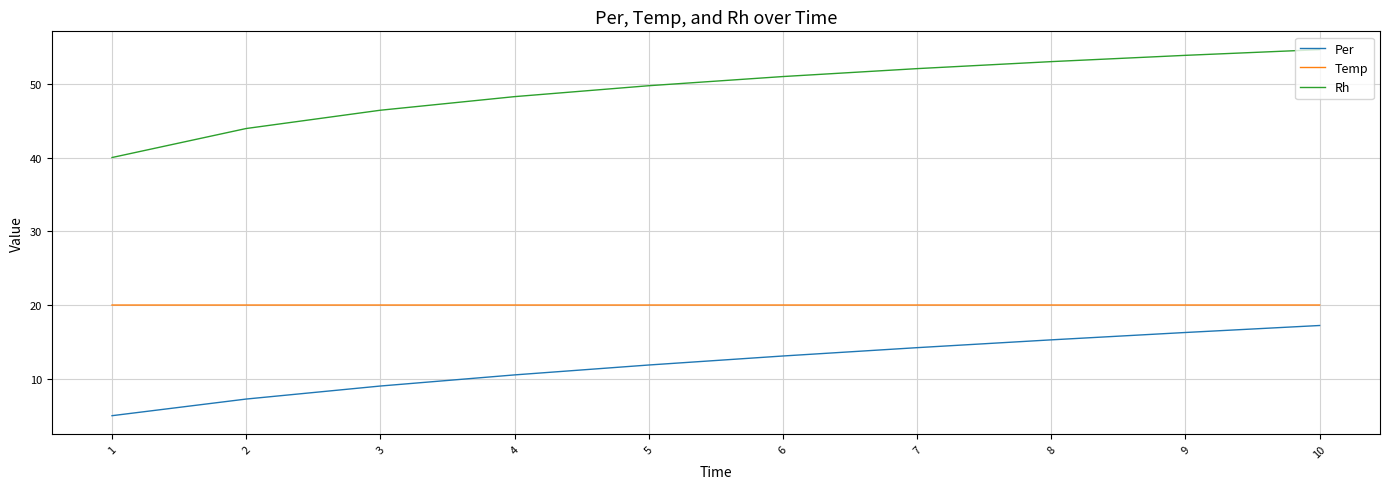

Reading left to right, extract all data points from this chart.

Per: 5.0	7.3	9.0	10.5	11.9	13.1	14.2	15.3	16.3	17.2
Temp: 20.0	20.0	20.0	20.0	20.0	20.0	20.0	20.0	20.0	20.0
Rh: 40.0	43.9	46.4	48.3	49.7	51.0	52.1	53.0	53.9	54.6